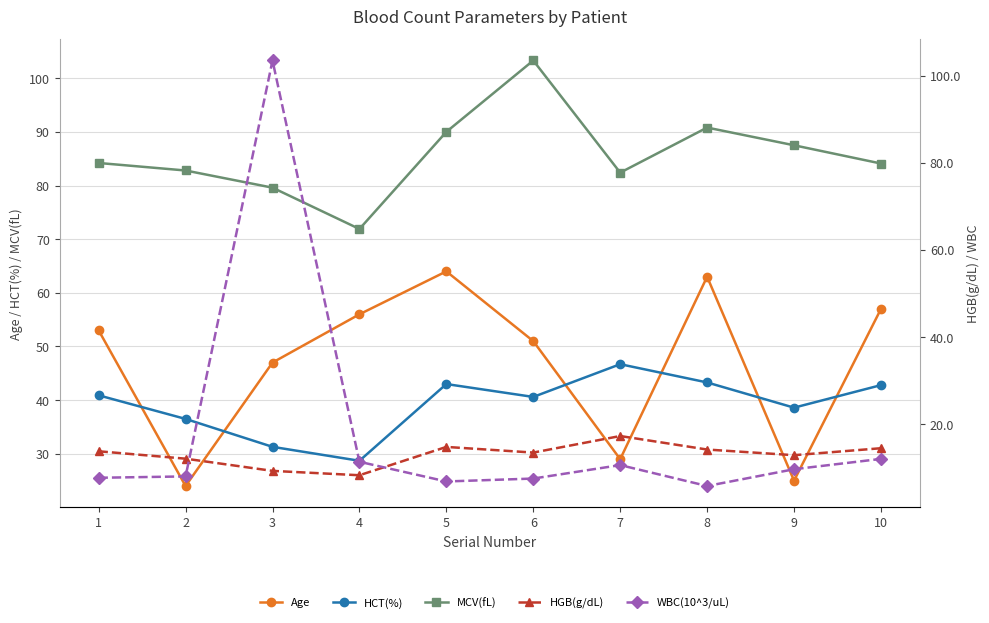

What are all the series names shown in the legend?

Age, HCT(%), MCV(fL), HGB(g/dL), WBC(10^3/uL)